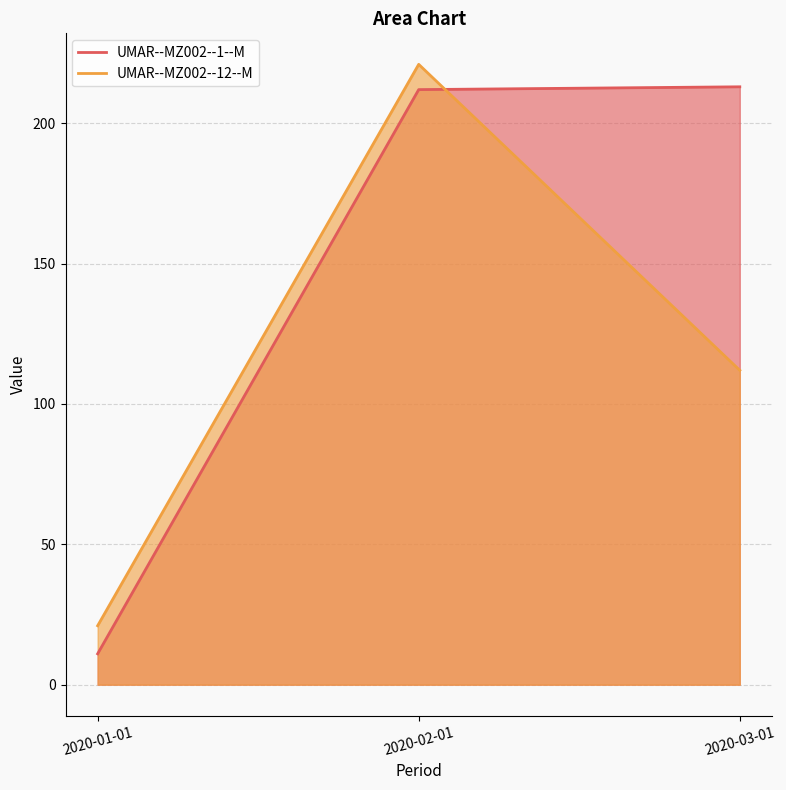

What is the highest value of the UMAR--MZ002--1--M series?

213